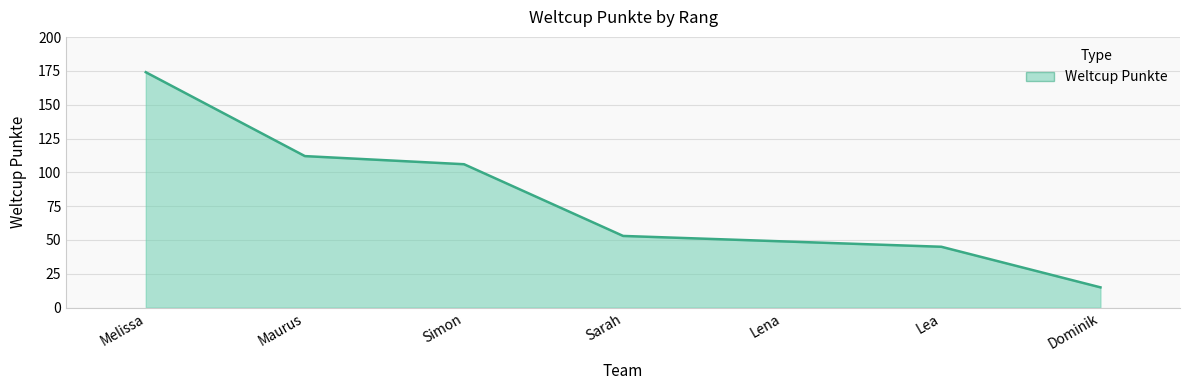

The value at Dominik is 25. True or false?

False